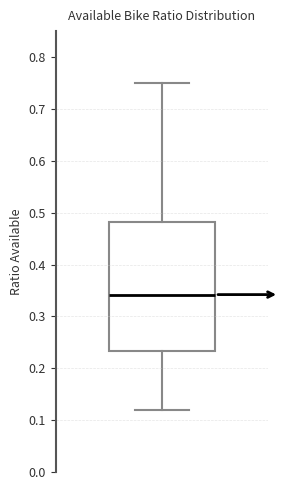

Transcribe this box plot: give where the median line is, the range the box spans, and where the two whiskers end, as read against the y-axis. The values are not printed on the chart, so give them approximately, as read against the axis.

median 0.34, box 0.23 to 0.48, whiskers 0.12 to 0.75